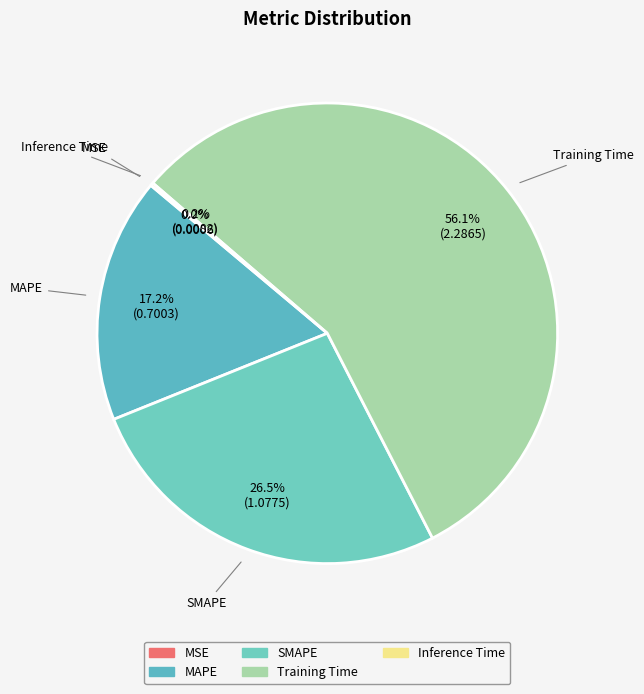

Does any single category account for the majority?

Yes